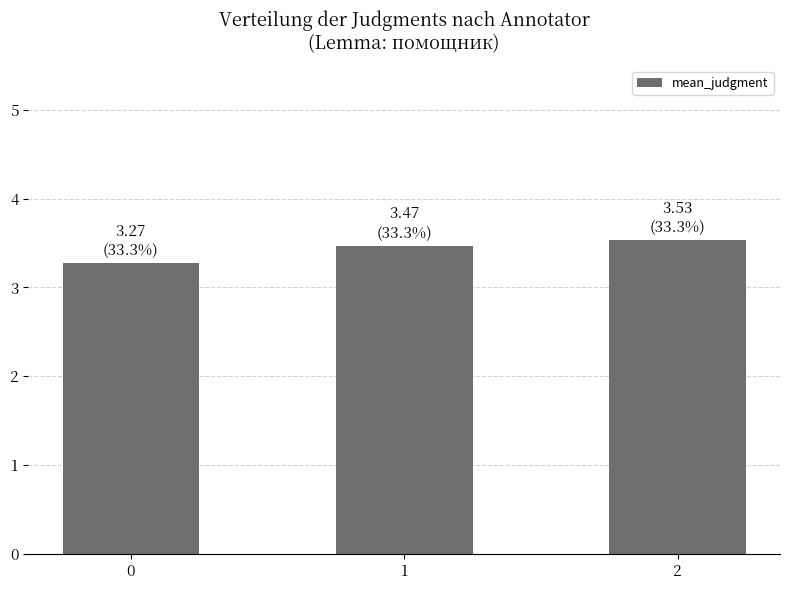

What is the difference between the maximum and minimum values?

0.3